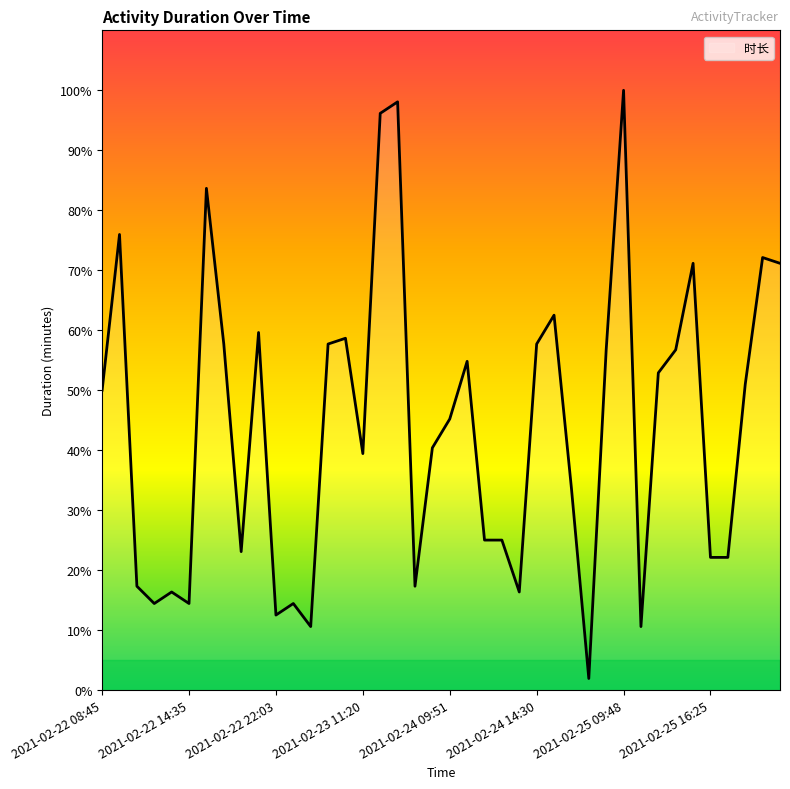

How many categories are shown in the chart?

40